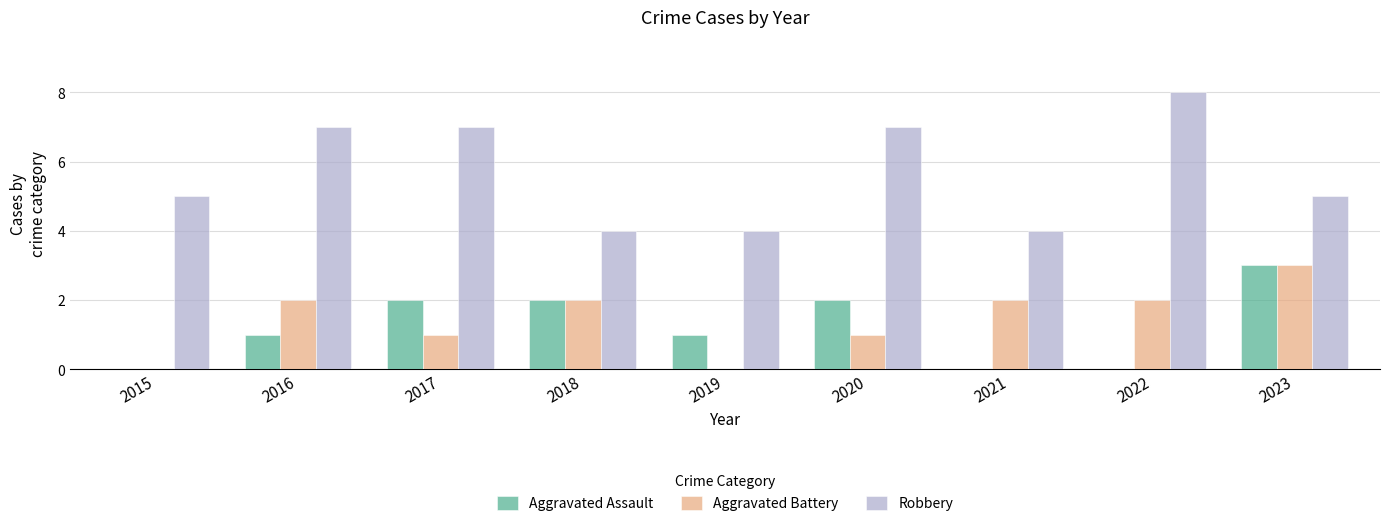

Reading right to left, list all the values displayed in this chart.

Aggravated Assault: 3	0	0	2	1	2	2	1	0
Aggravated Battery: 3	2	2	1	0	2	1	2	0
Robbery: 5	8	4	7	4	4	7	7	5